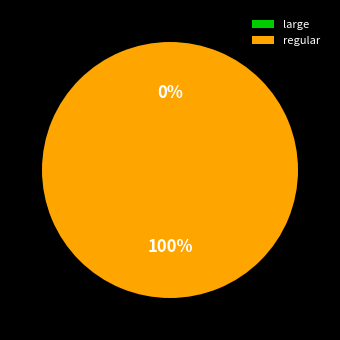

How many slices are in this pie chart?

2